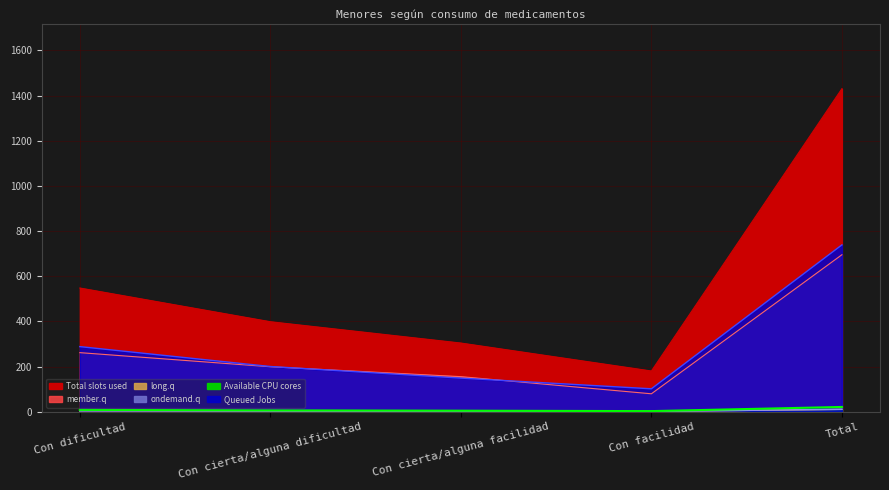

Is the value of ondemand.q (Niño n muestra) at Con cierta/alguna dificultad greater than the value of member.q (Total N estimada) at Con facilidad?

No